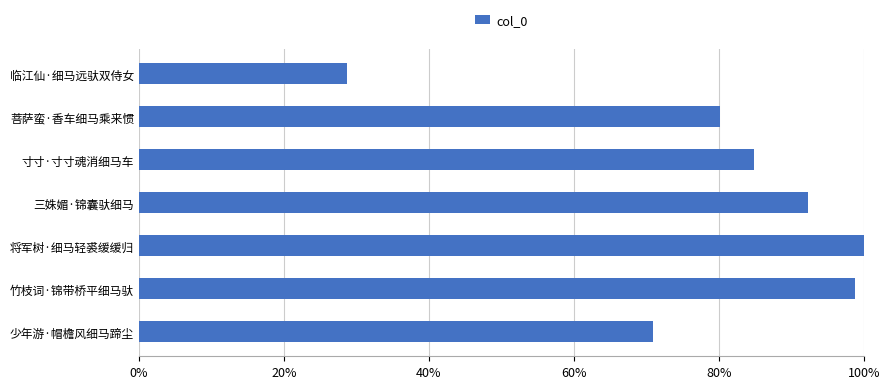

What is the average value?

79.4